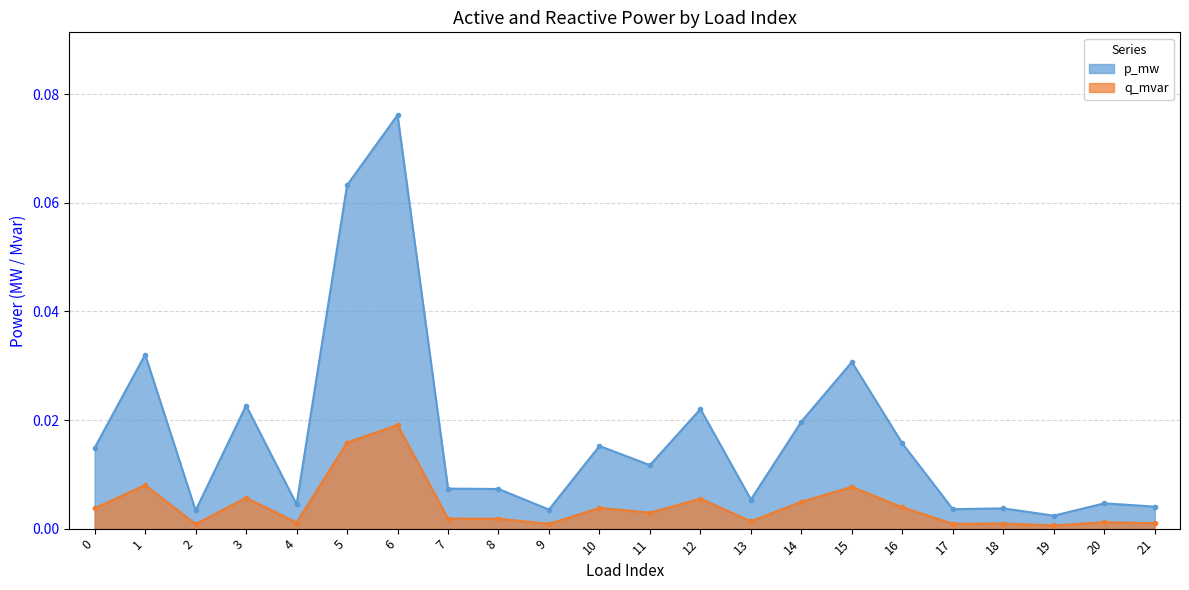

True or false: p_mw and q_mvar cross at least once.

False